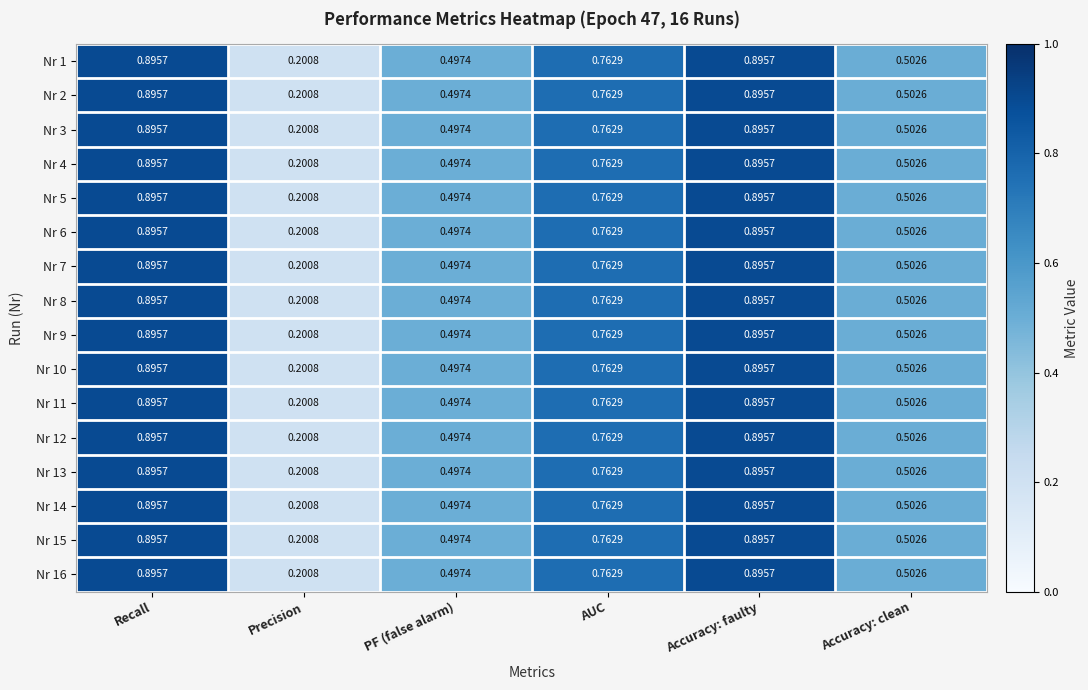

Is the value of Nr 12 at Accuracy: clean greater than the value of Nr 1 at AUC?

No